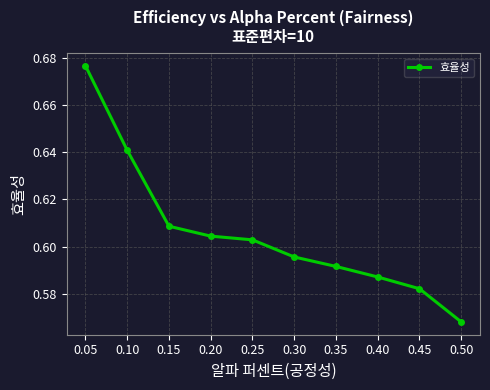

The chart shows a value of 0.2 at 0.05. True or false?

False